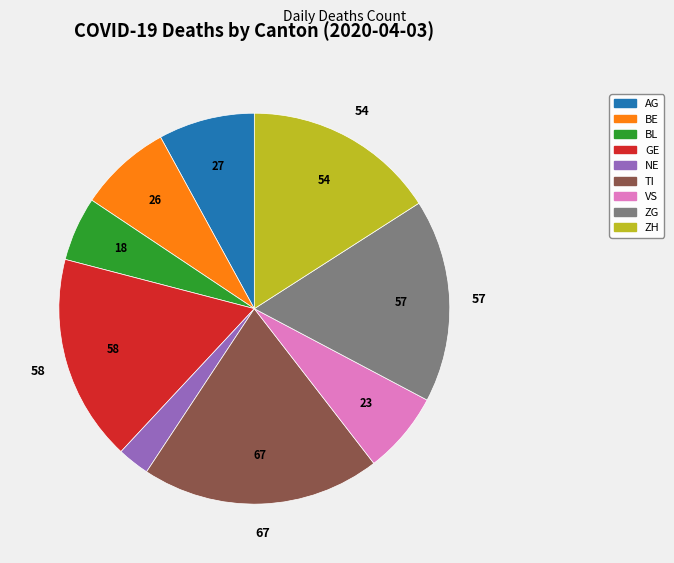

Does ZG represent more than half of the total?

No